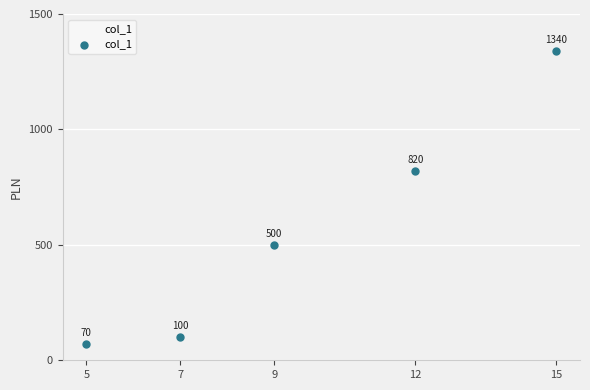

Between 7 and 12, which is larger?

12